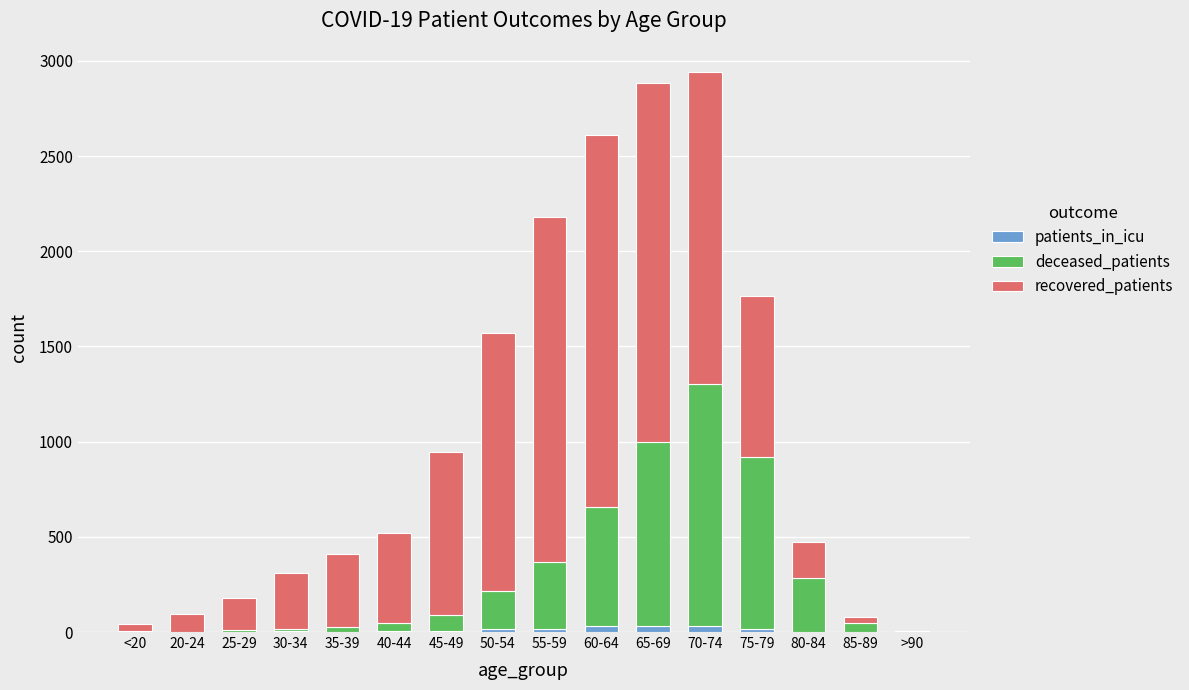

What is the sum of all patients_in_icu values?

161